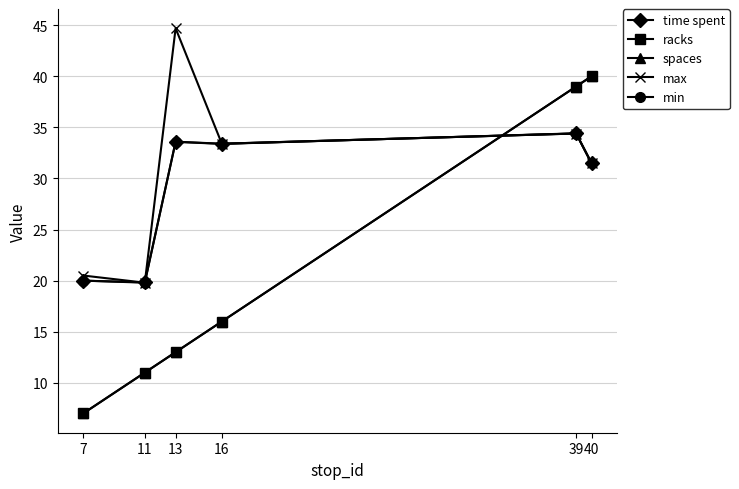

Is this an area chart (filled region under the line)?

No